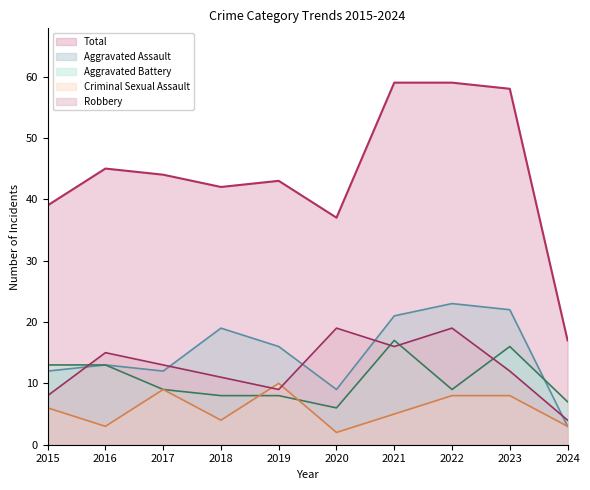

How many times do Robbery and Criminal Sexual Assault cross each other?

2